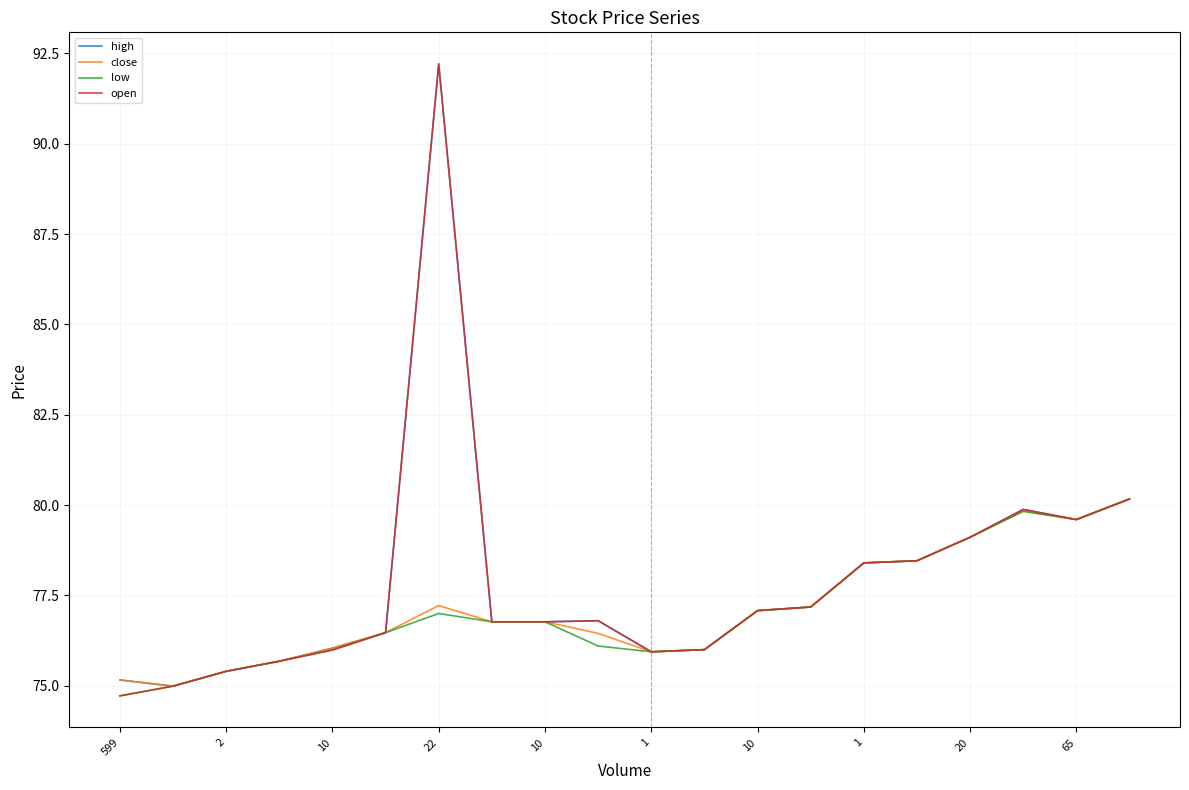

What is the minimum value shown in the chart?

74.7